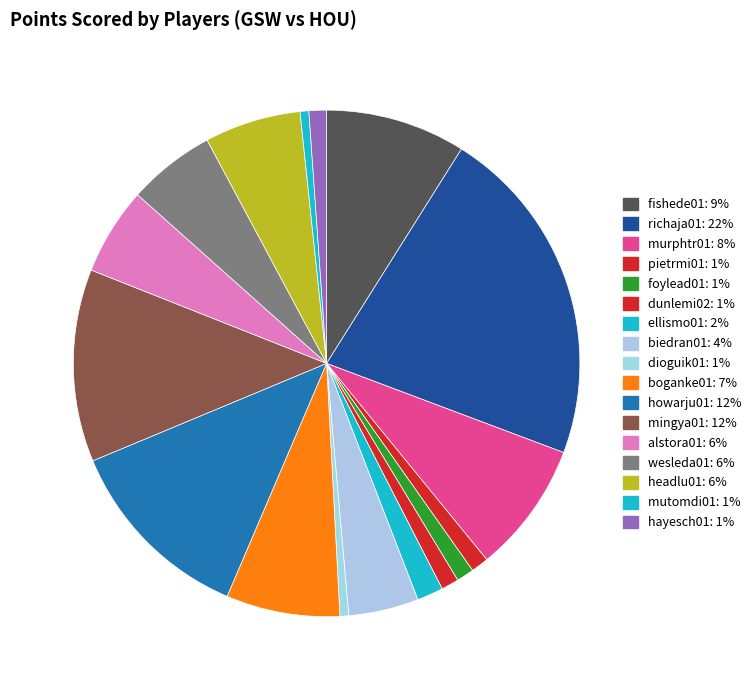

Between mutomdi01 and dunlemi02, which is larger?

dunlemi02